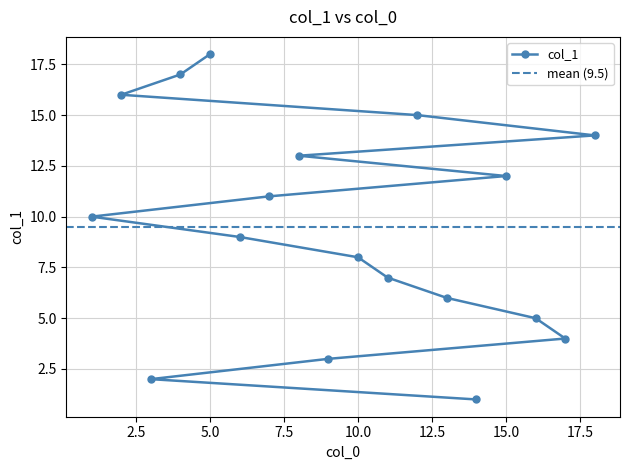

True or false: the data has more than 1 interior local peaks.

False